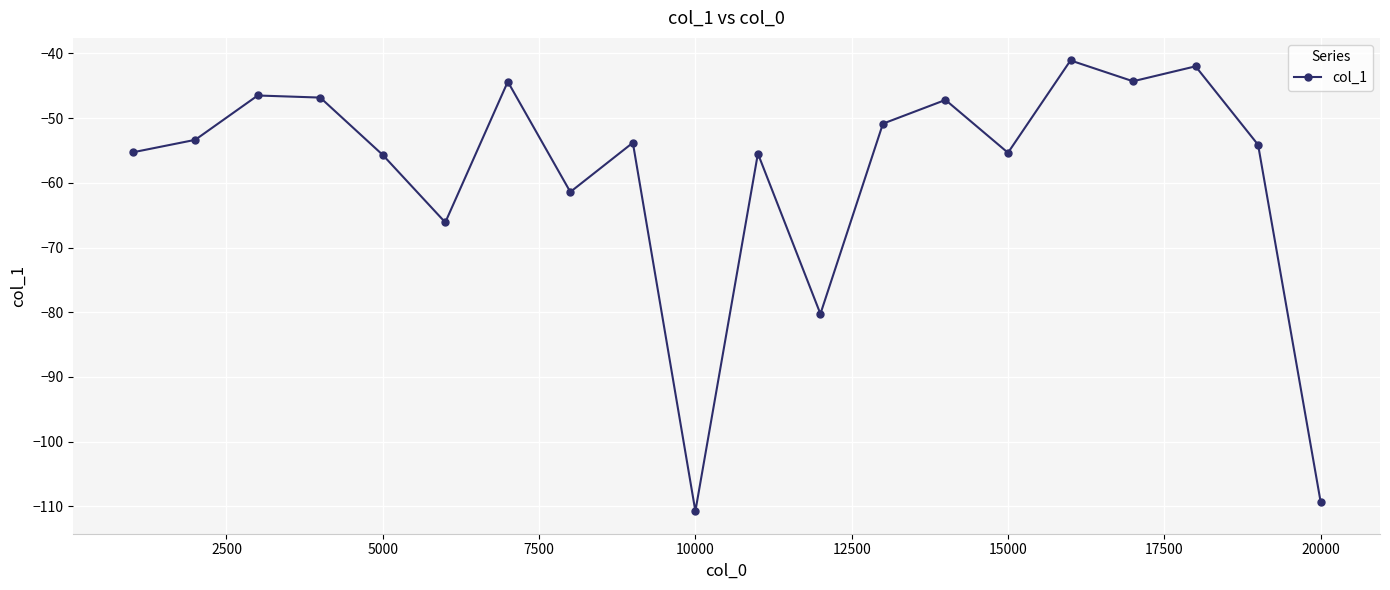

What is the value of the 10th point from the left?

-110.7